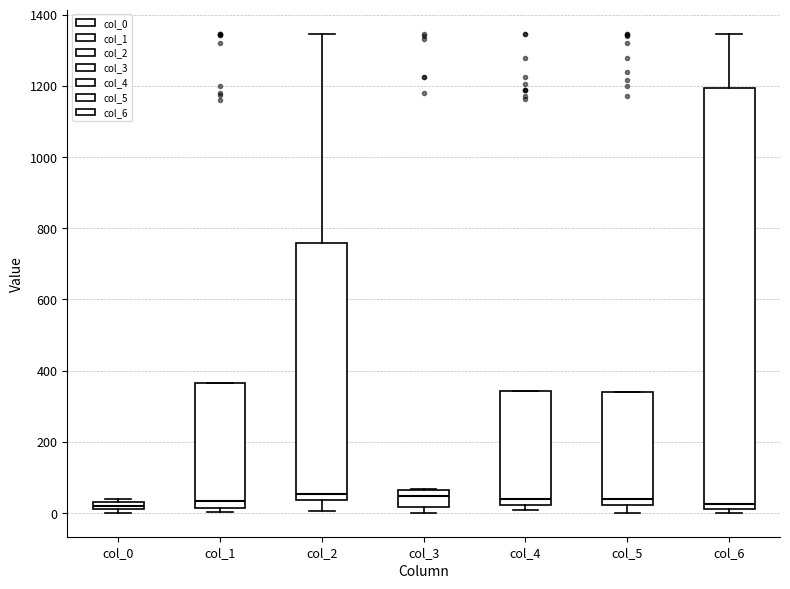

Which box is the tallest, from its lower edge to its upper edge?

col_6